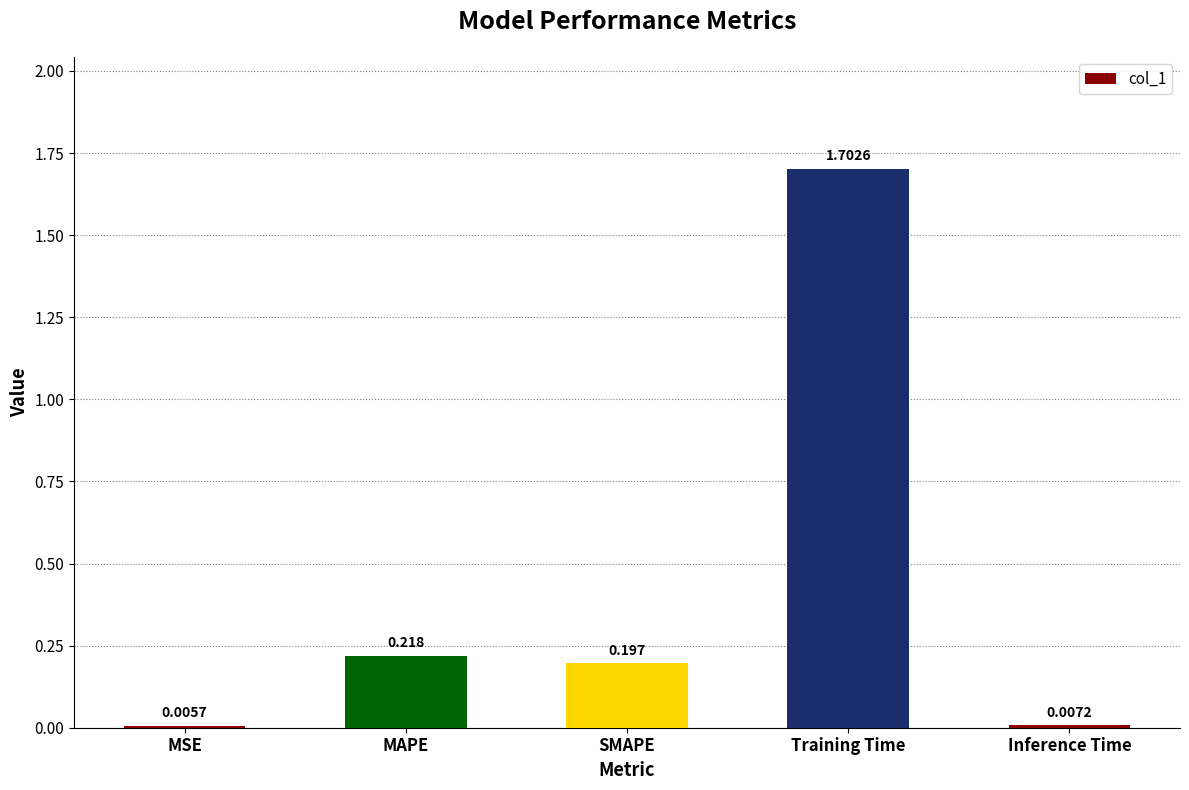

The value at MAPE is 0.1. True or false?

False